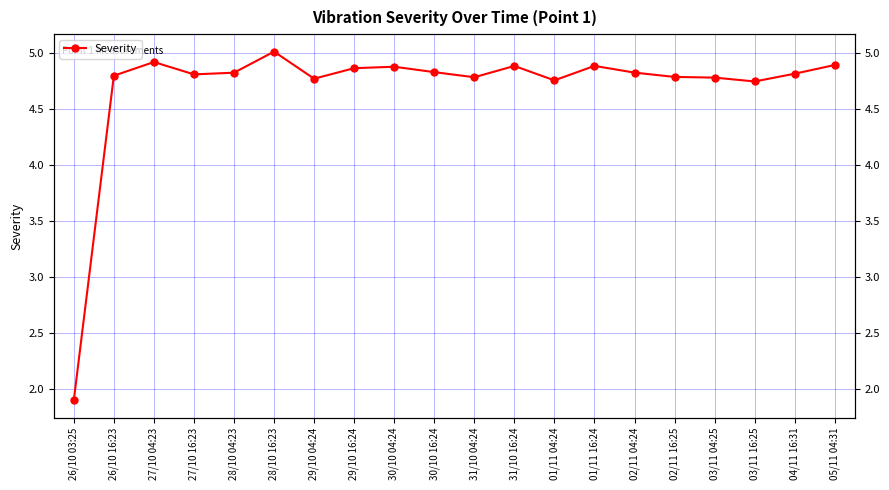

What is the change in value from 30/10 04:24 to 04/11 16:31?

-0.1